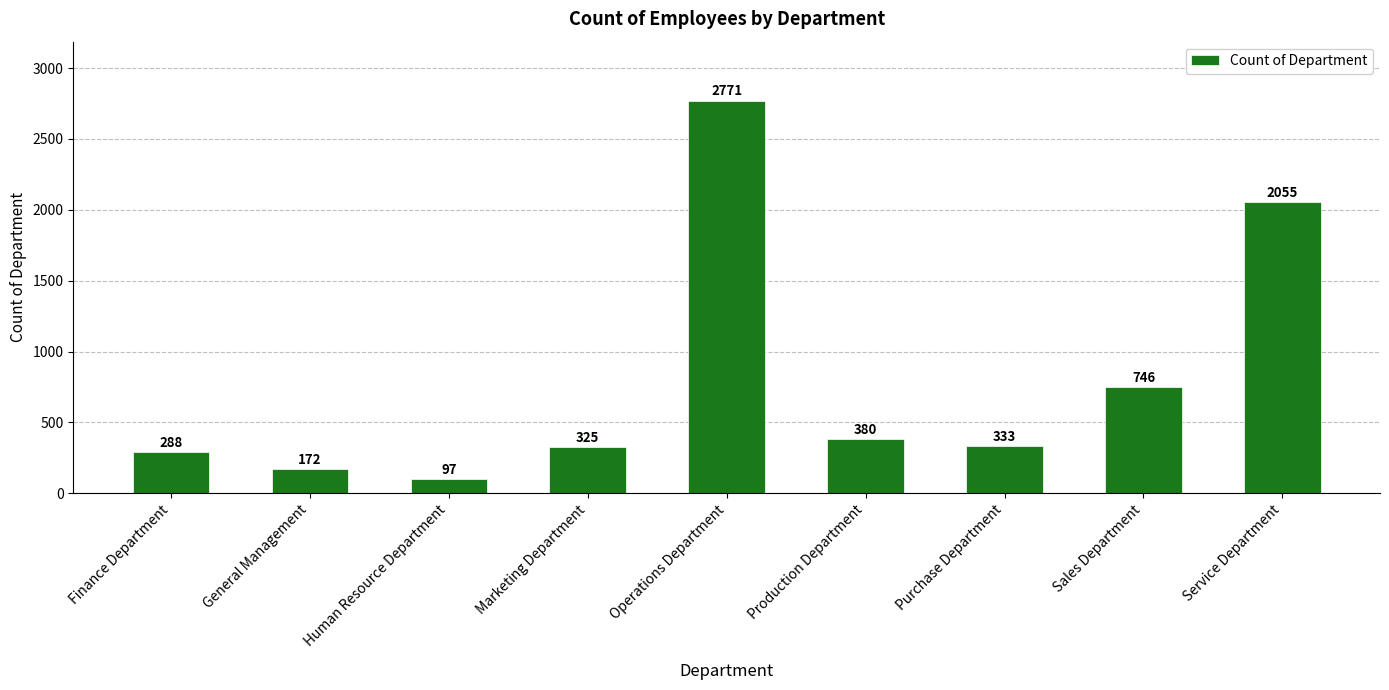

The chart shows a value of 4630 at Operations Department. True or false?

False